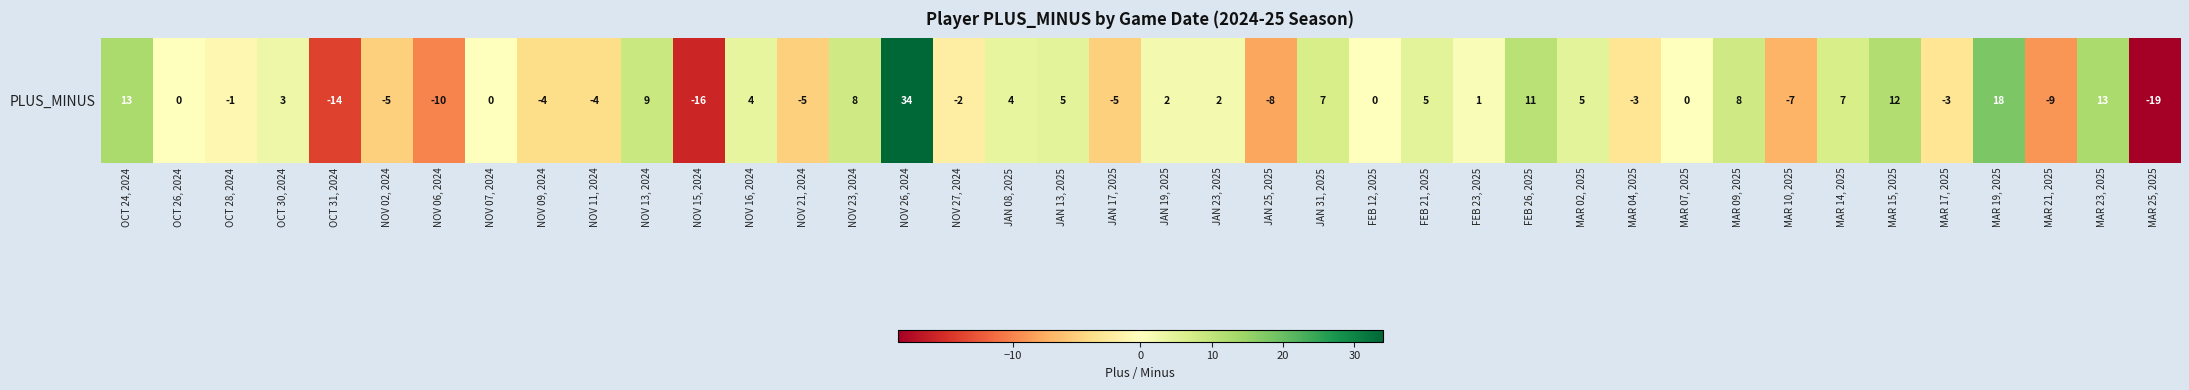

How many series are shown in this chart?

1